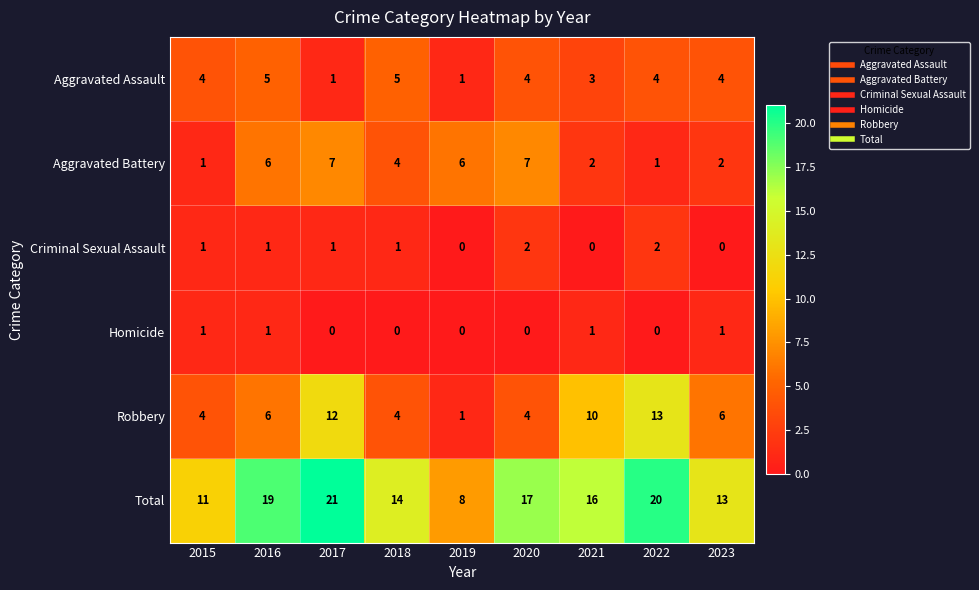

What is the average value of the Aggravated Battery series?

4